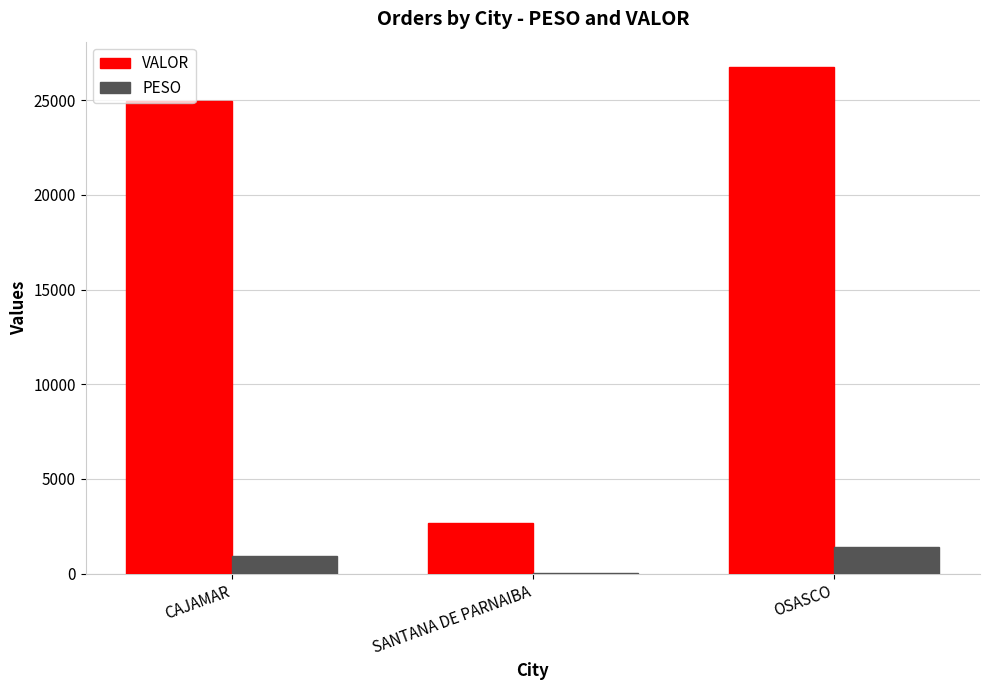

What is the highest value of the VALOR series?

26755.7